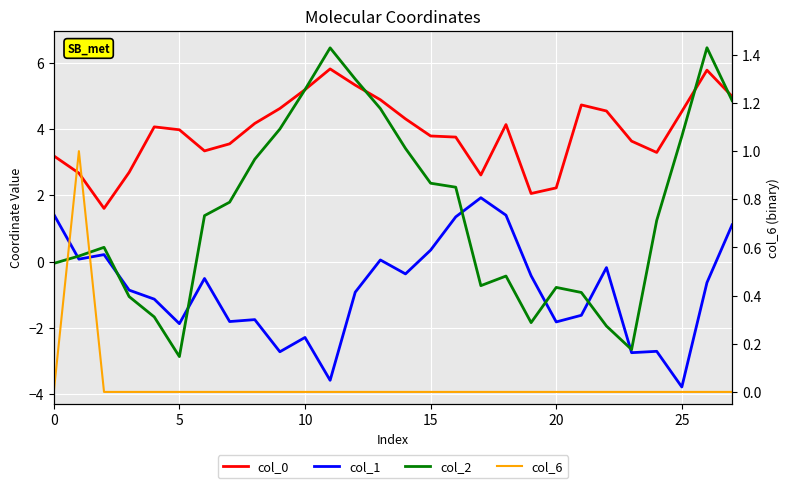

Count the col_6 values in the range 0 to 1.

28